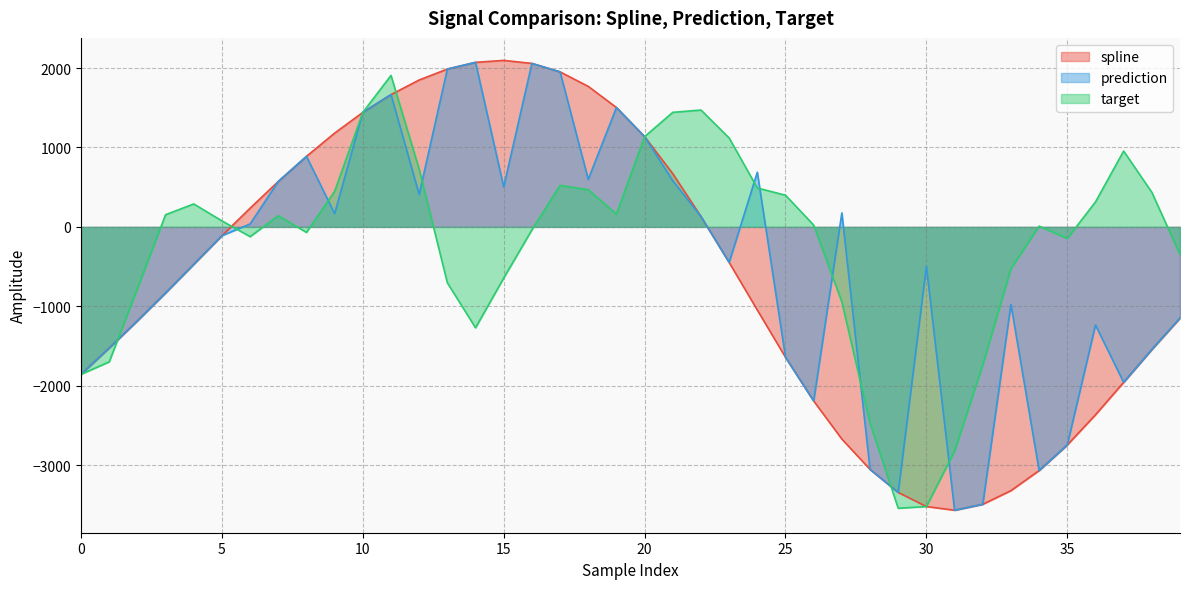

True or false: prediction and spline cross at least once.

False